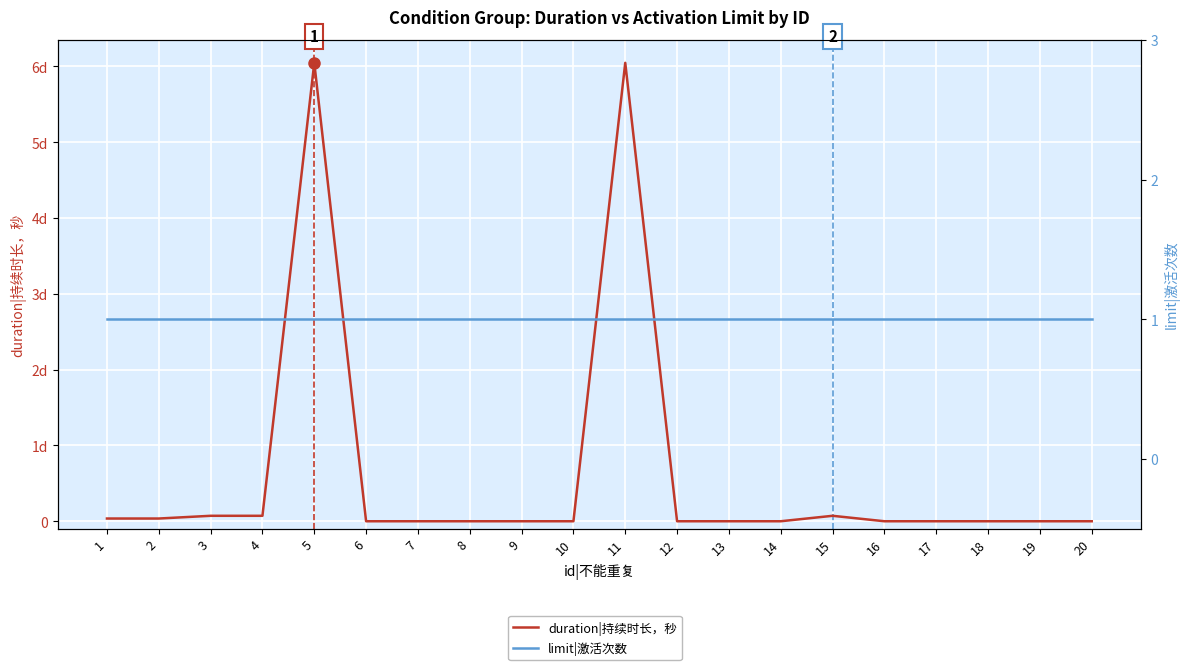

List the series in order of their overall mean, lowest first.

limit|激活次数, duration|持续时长，秒